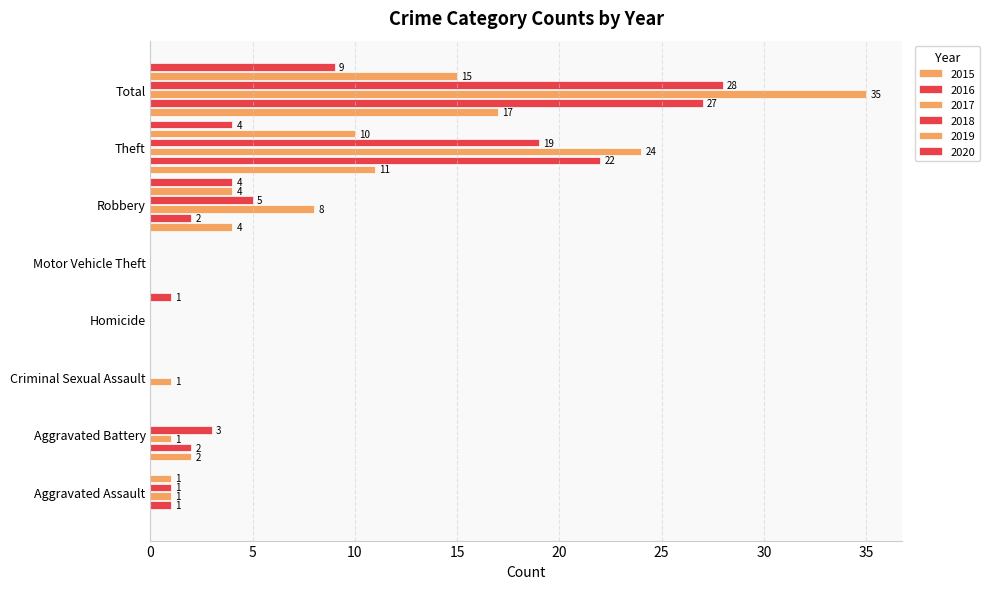

At which label is 2019 closest to 7?

Robbery